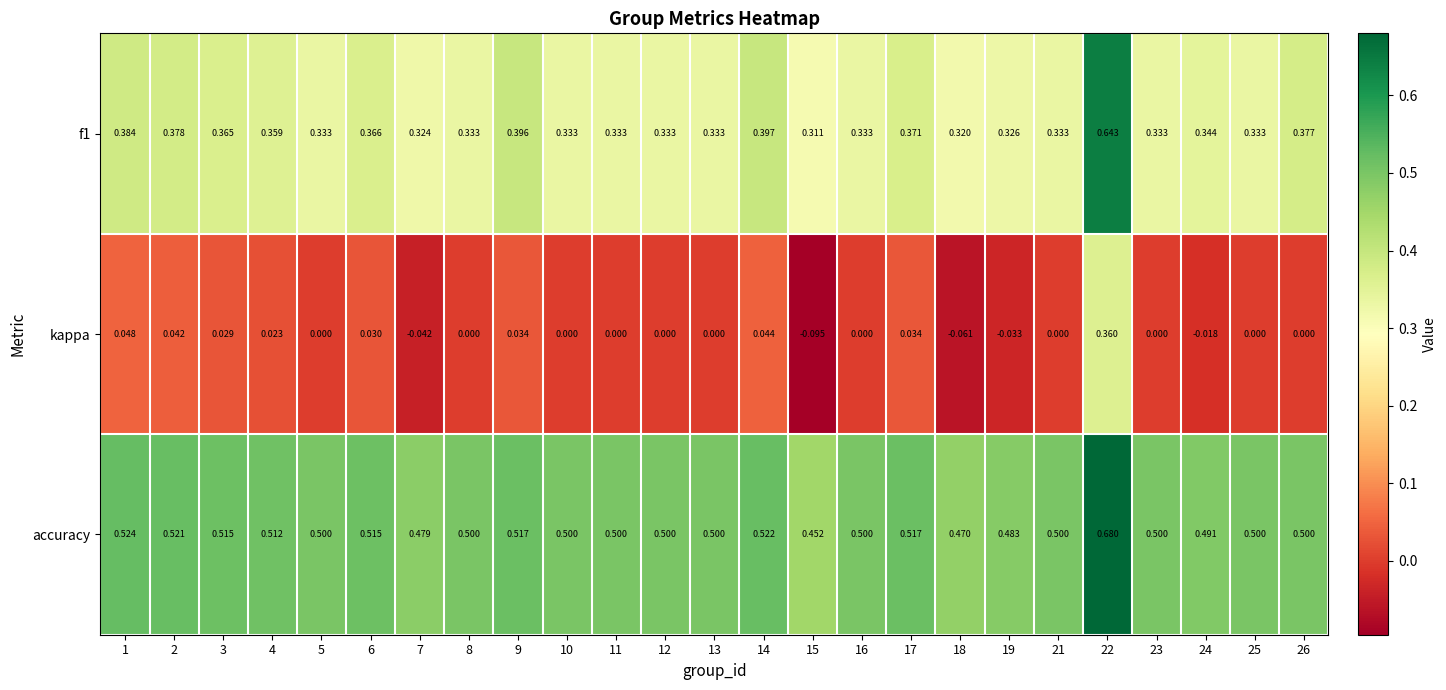

Rank the series by their average value, from lowest to highest.

kappa, f1, accuracy